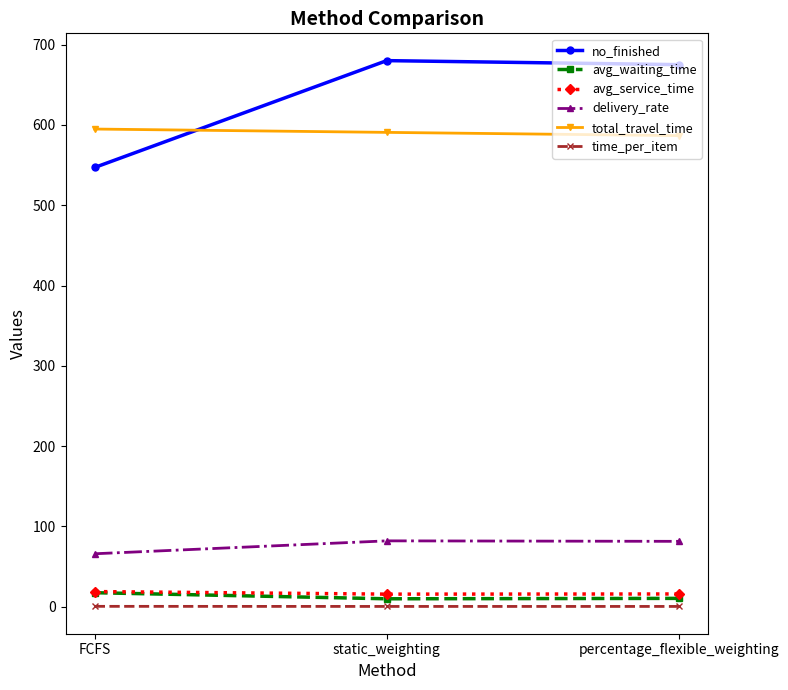

What is the difference between the maximum and minimum values in the total_travel_time series?

8.2